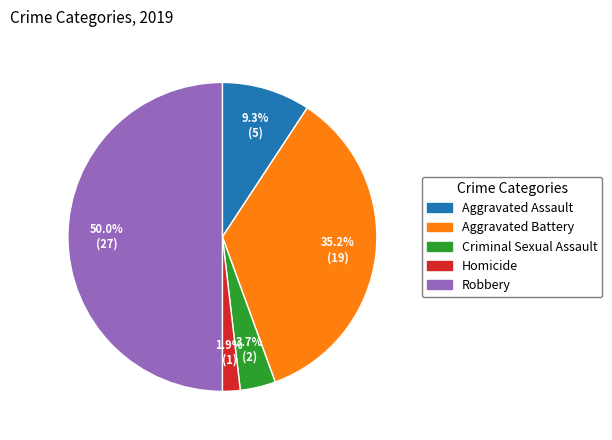

Is the sum of Criminal Sexual Assault and Robbery greater than half?

Yes